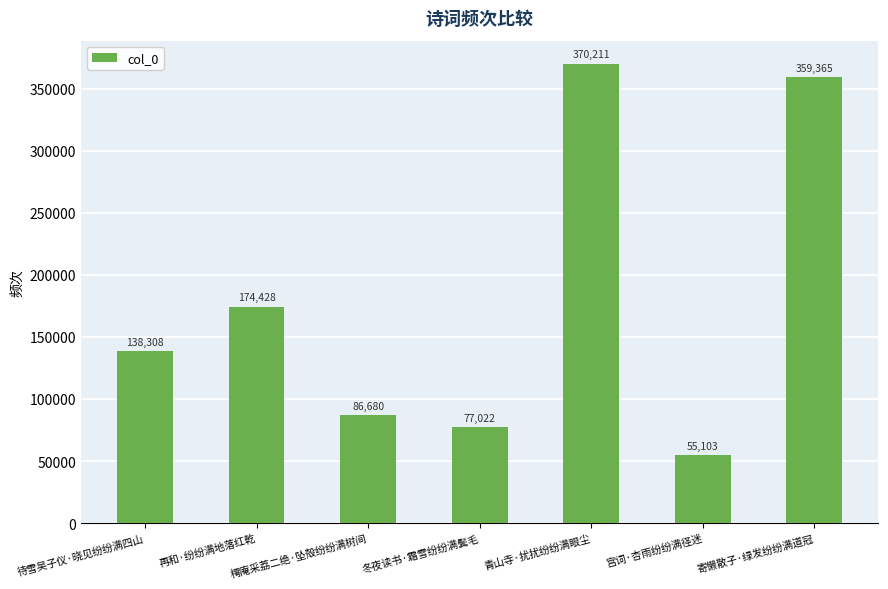

The value at 再和·纷纷满地落红乾 is 174428. True or false?

True